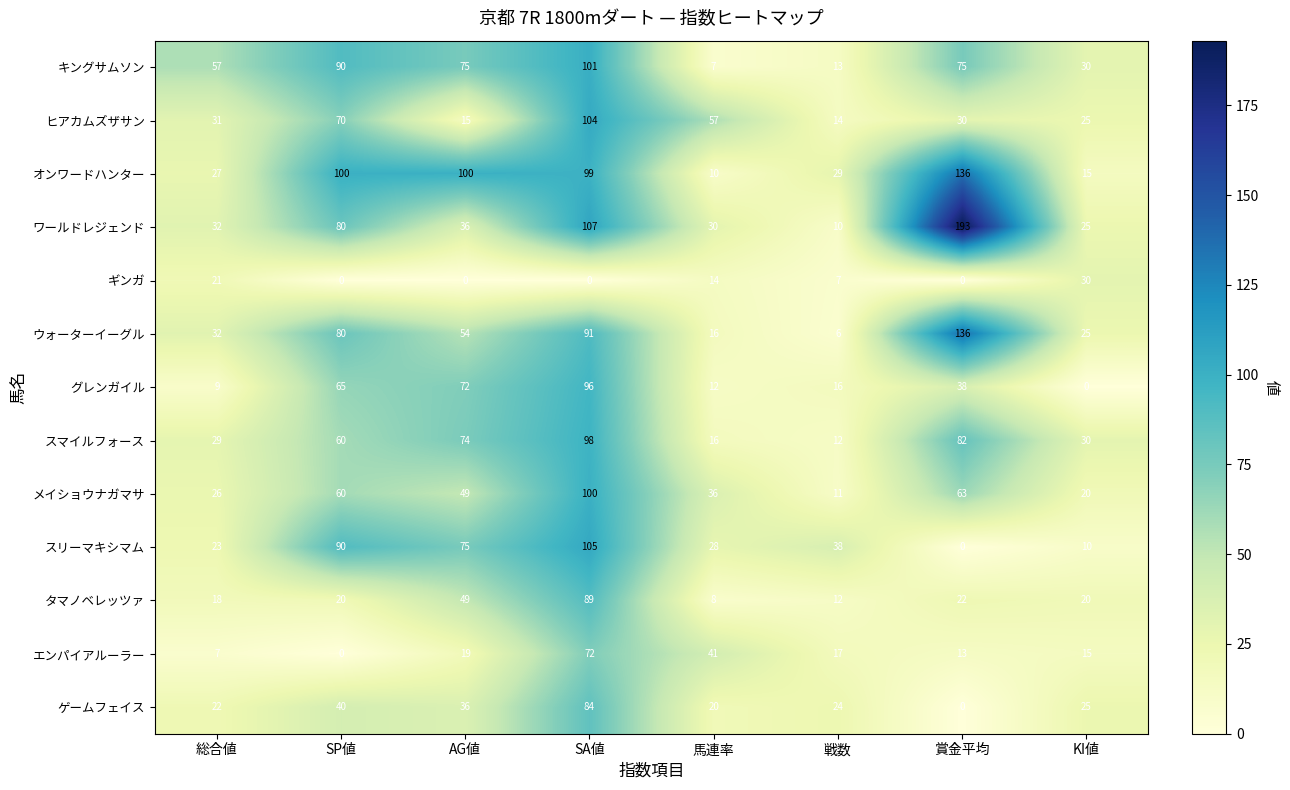

Which series has the largest total across all categories?

オンワードハンター